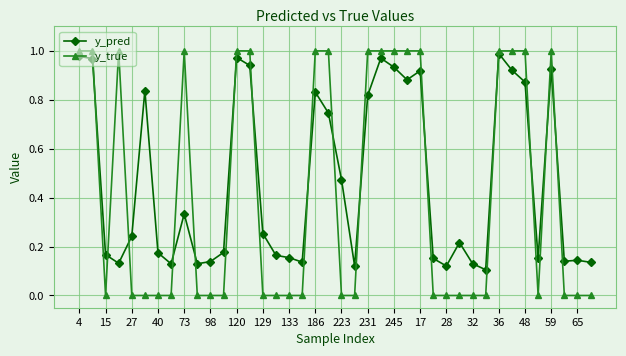

True or false: y_true has more than 2 points higher than both neighbors.

True